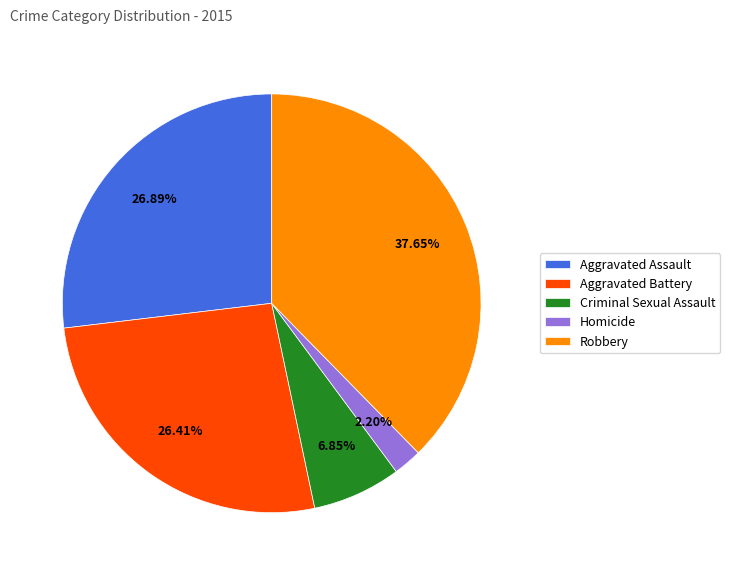

Is there any slice that represents more than half of the pie?

No